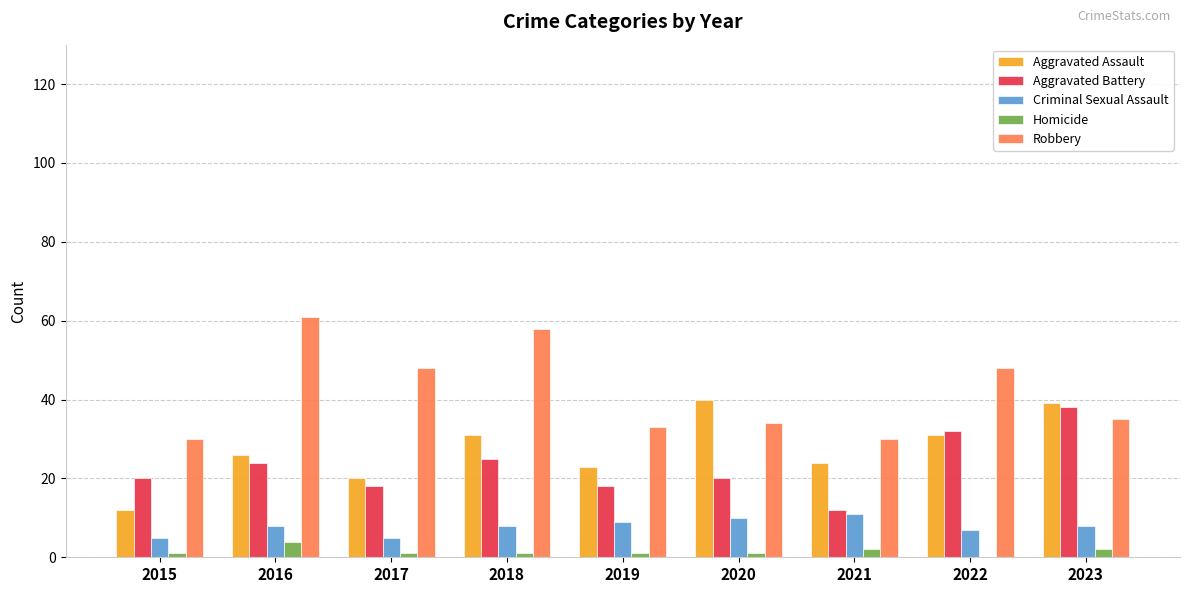

What is the total value across all series at 2022?

118